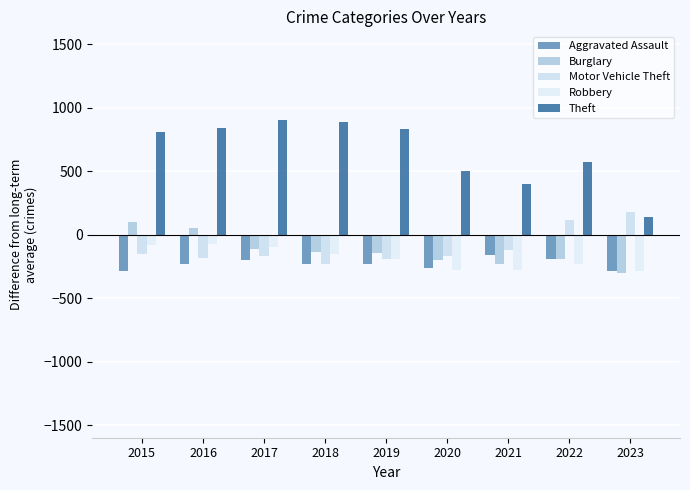

Reading left to right, list all the values displayed in this chart.

Aggravated Assault: -290.5	-229.5	-203.5	-234.5	-234.5	-262.5	-159.5	-190.5	-288.5
Burglary: 97.5	50.5	-115.5	-135.5	-146.5	-204.5	-234.5	-193.5	-299.5
Motor Vehicle Theft: -155.5	-182.5	-169.5	-229.5	-192.5	-167.5	-122.5	112.5	175.5
Robbery: -82.5	-73.5	-98.5	-152.5	-191.5	-280.5	-279.5	-228.5	-286.5
Theft: 808.5	842.5	904.5	882.5	833.5	499.5	401.5	568.5	139.5